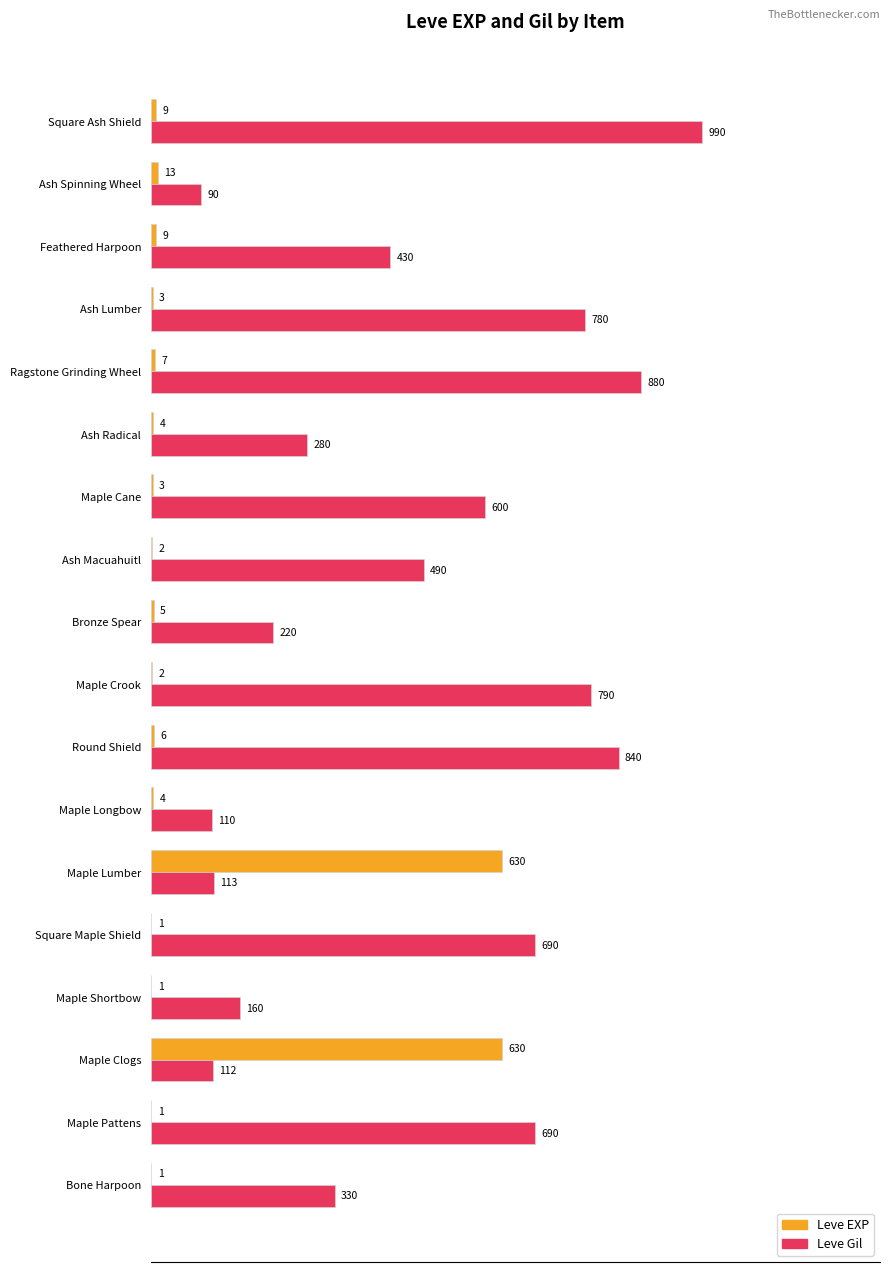

Which series changed the most between Maple Pattens and Ash Radical?

Leve Gil